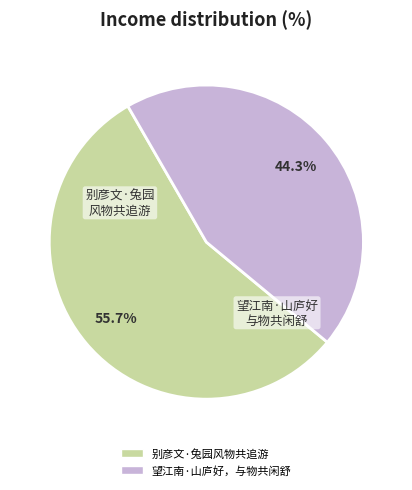

How many segments does this pie chart have?

2